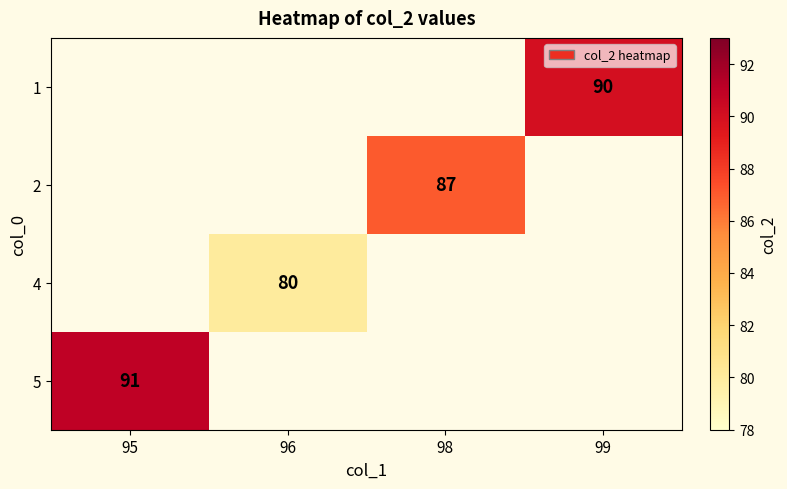

How many series are shown in this chart?

4